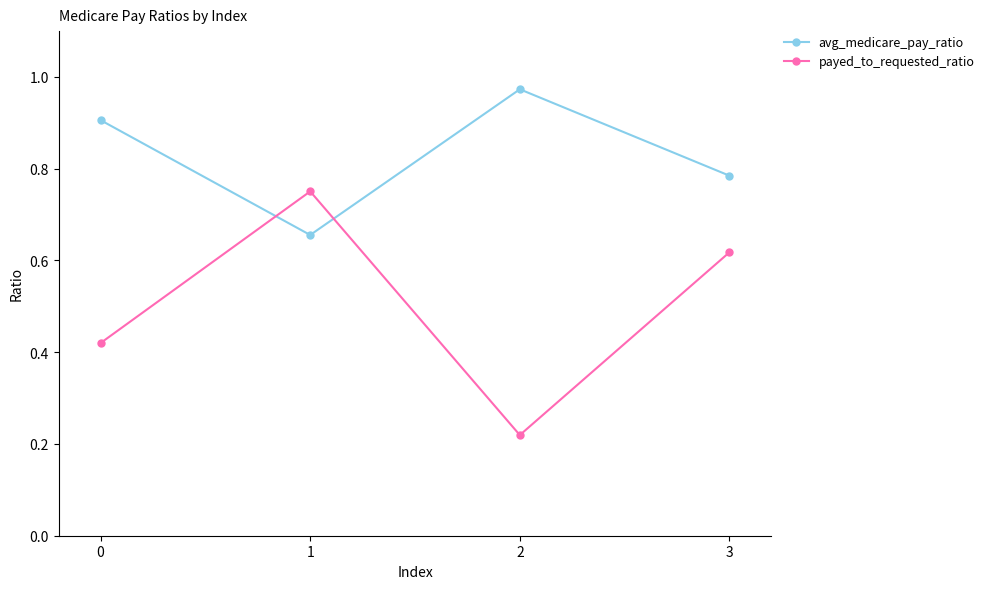

True or false: payed_to_requested_ratio and avg_medicare_pay_ratio intersect in this chart.

True